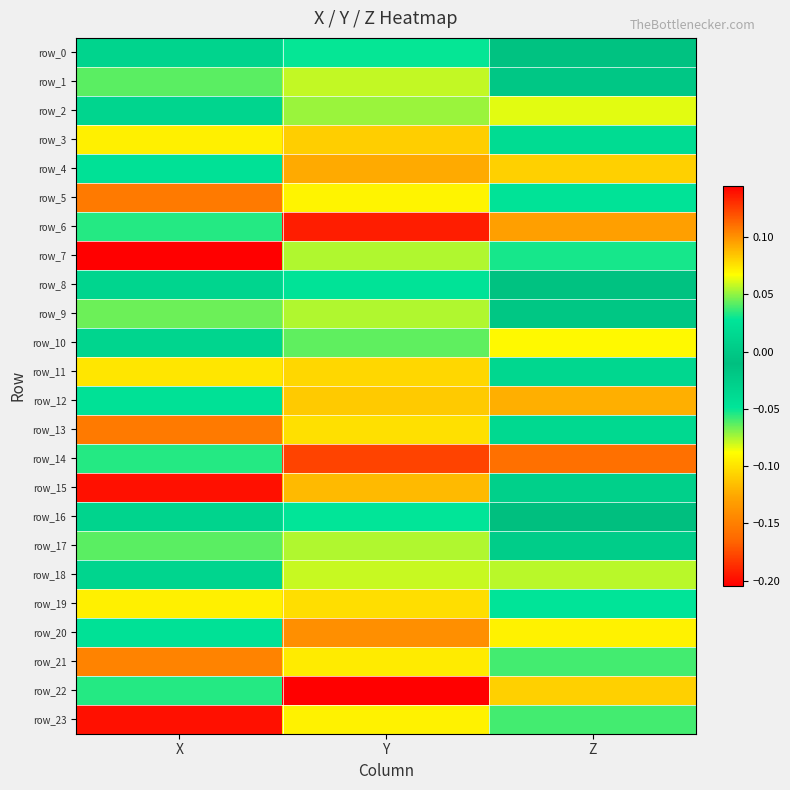

What is the sum of all row_12 values?

0.1